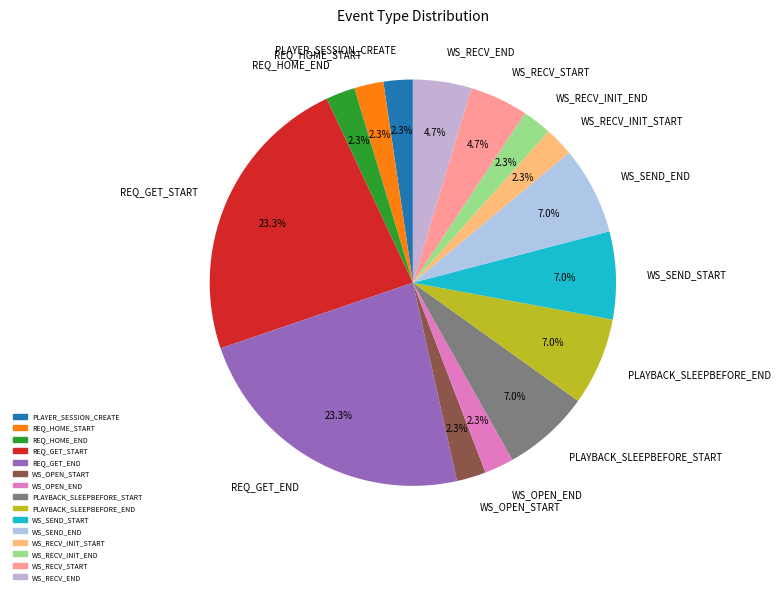

Is there a majority slice in this chart?

No